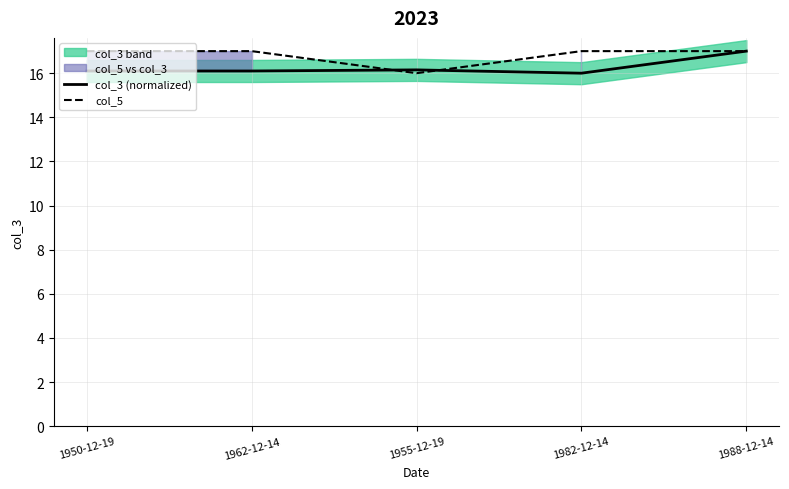

True or false: col_5 has a value of 17.0 at 1982-12-14.

True